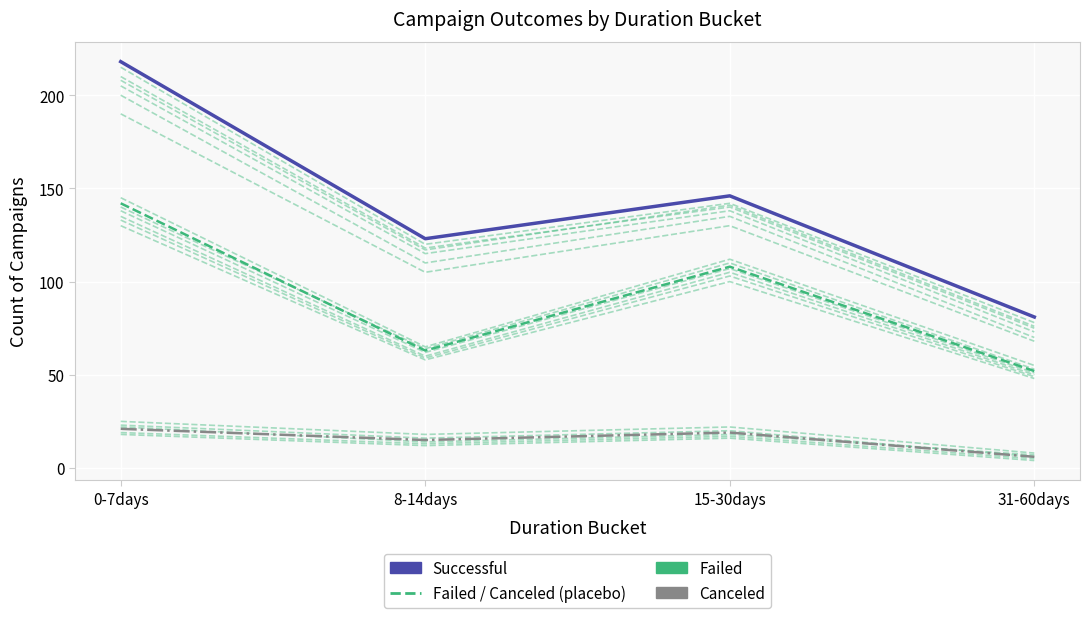

At how many categories does at least one series exceed 189?

1